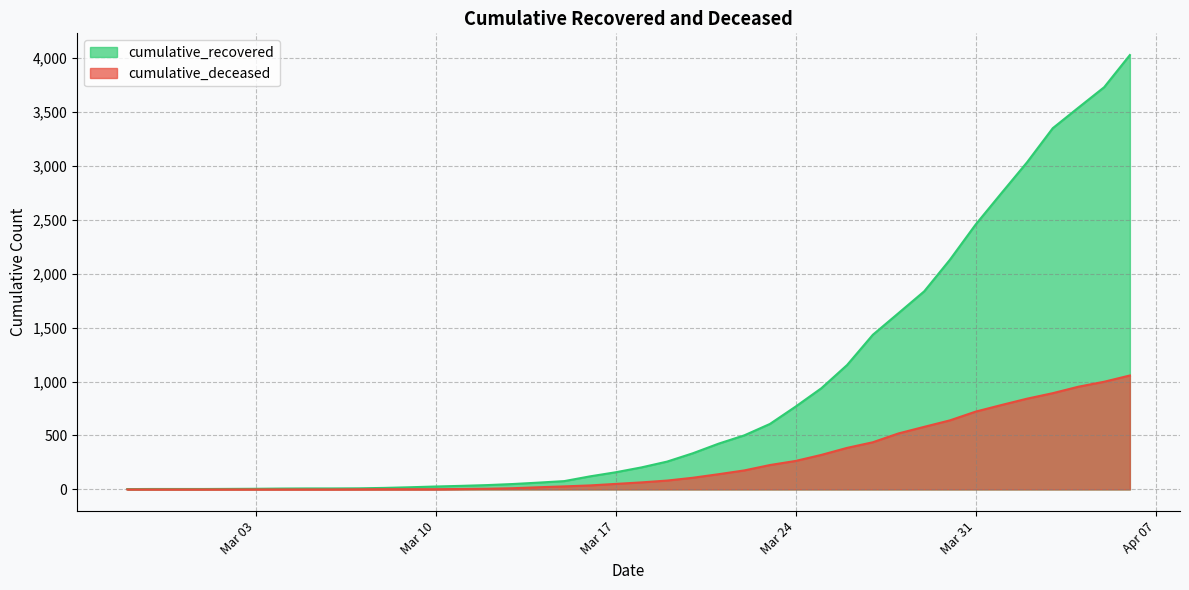

True or false: cumulative_recovered and cumulative_deceased cross at least once.

False